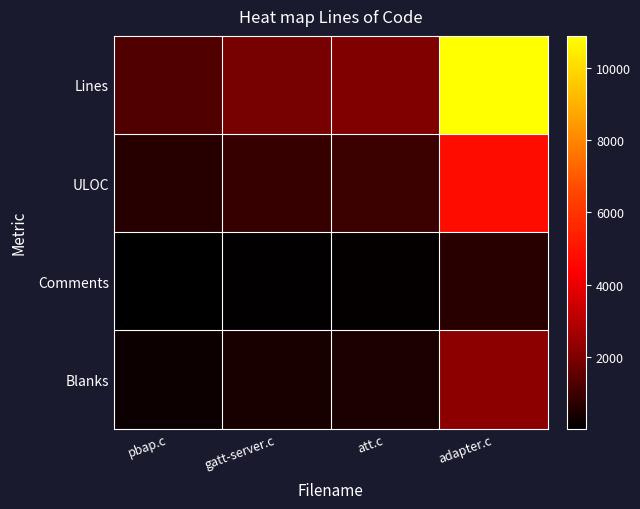

At which category is the sum across all series the highest?

adapter.c